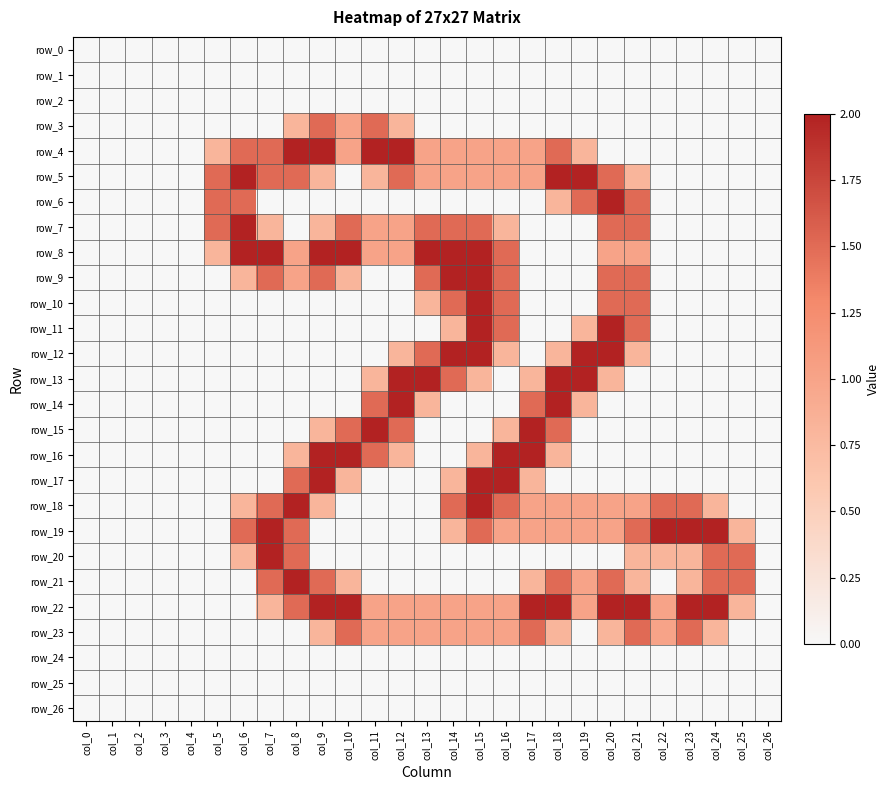

How many data points does each series have?

27